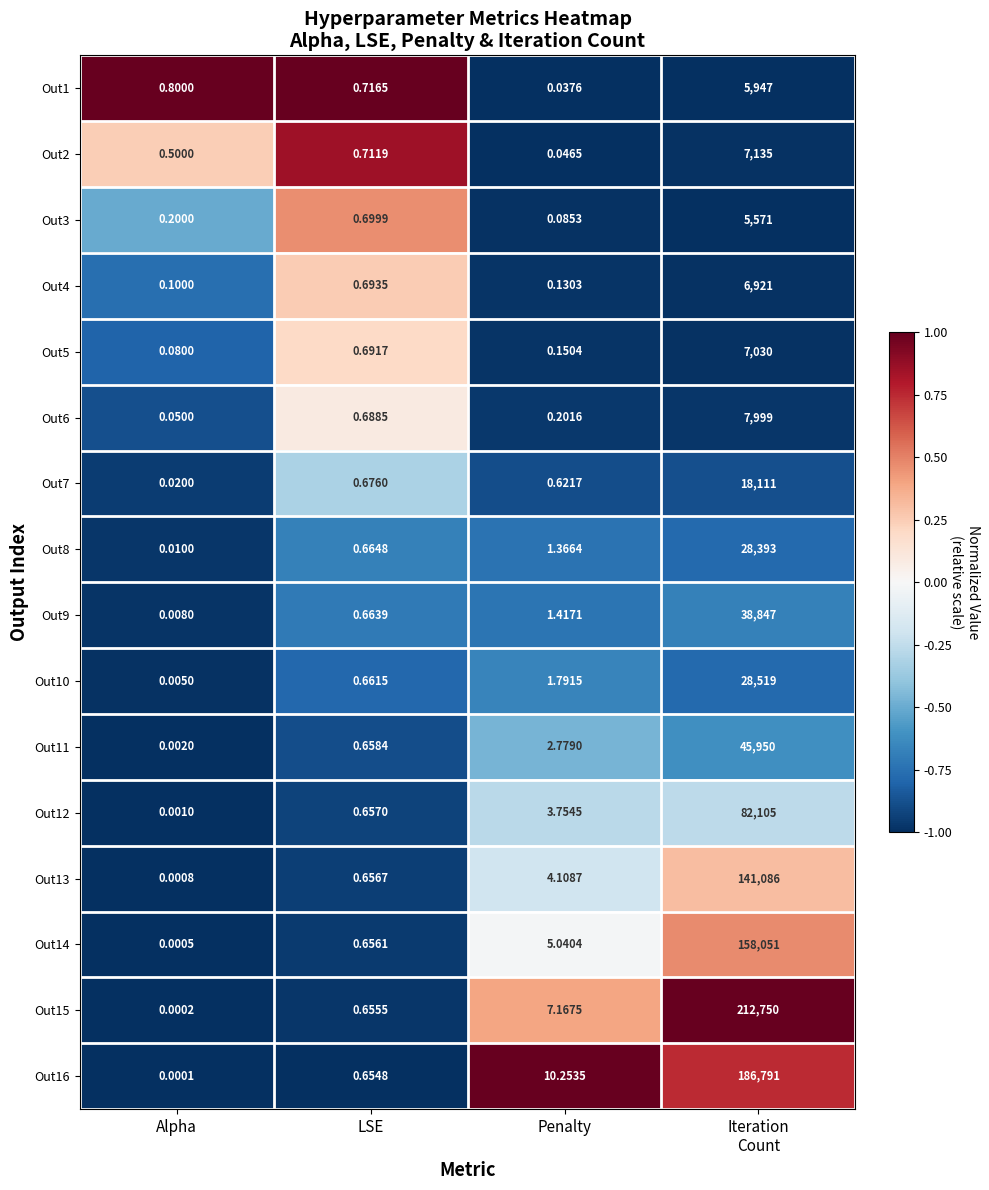

At how many categories does at least one series exceed 0?

4